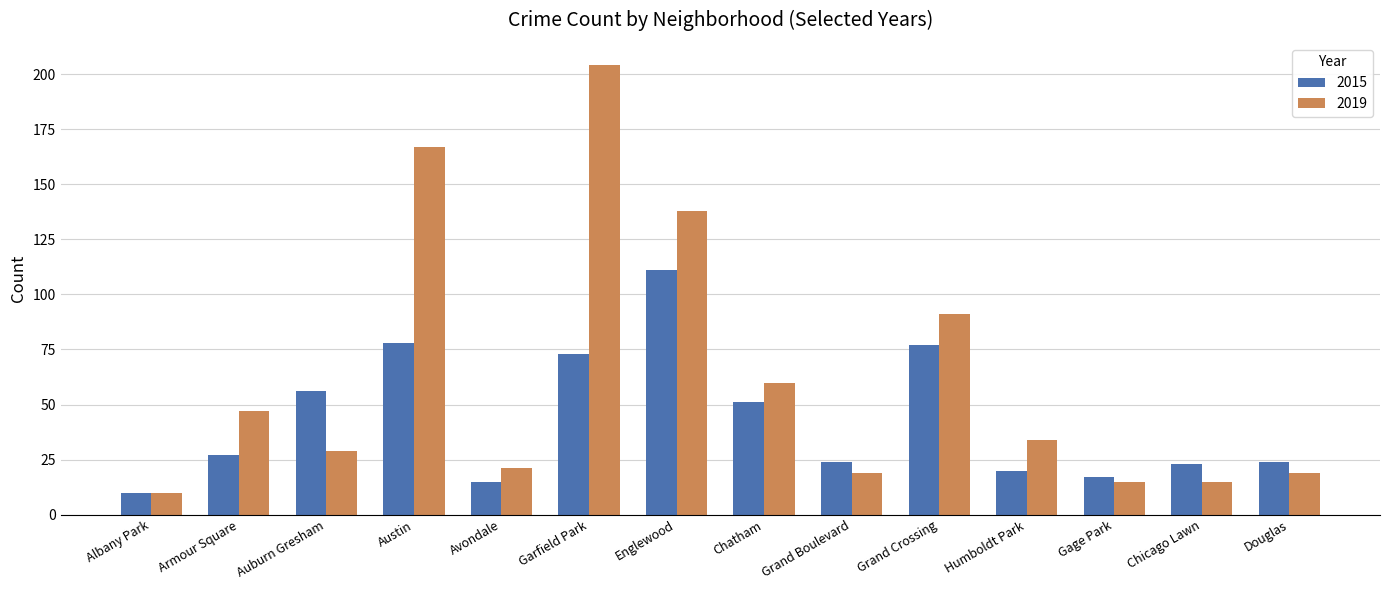

Which category has the lowest value in the 2015 series?

Albany Park